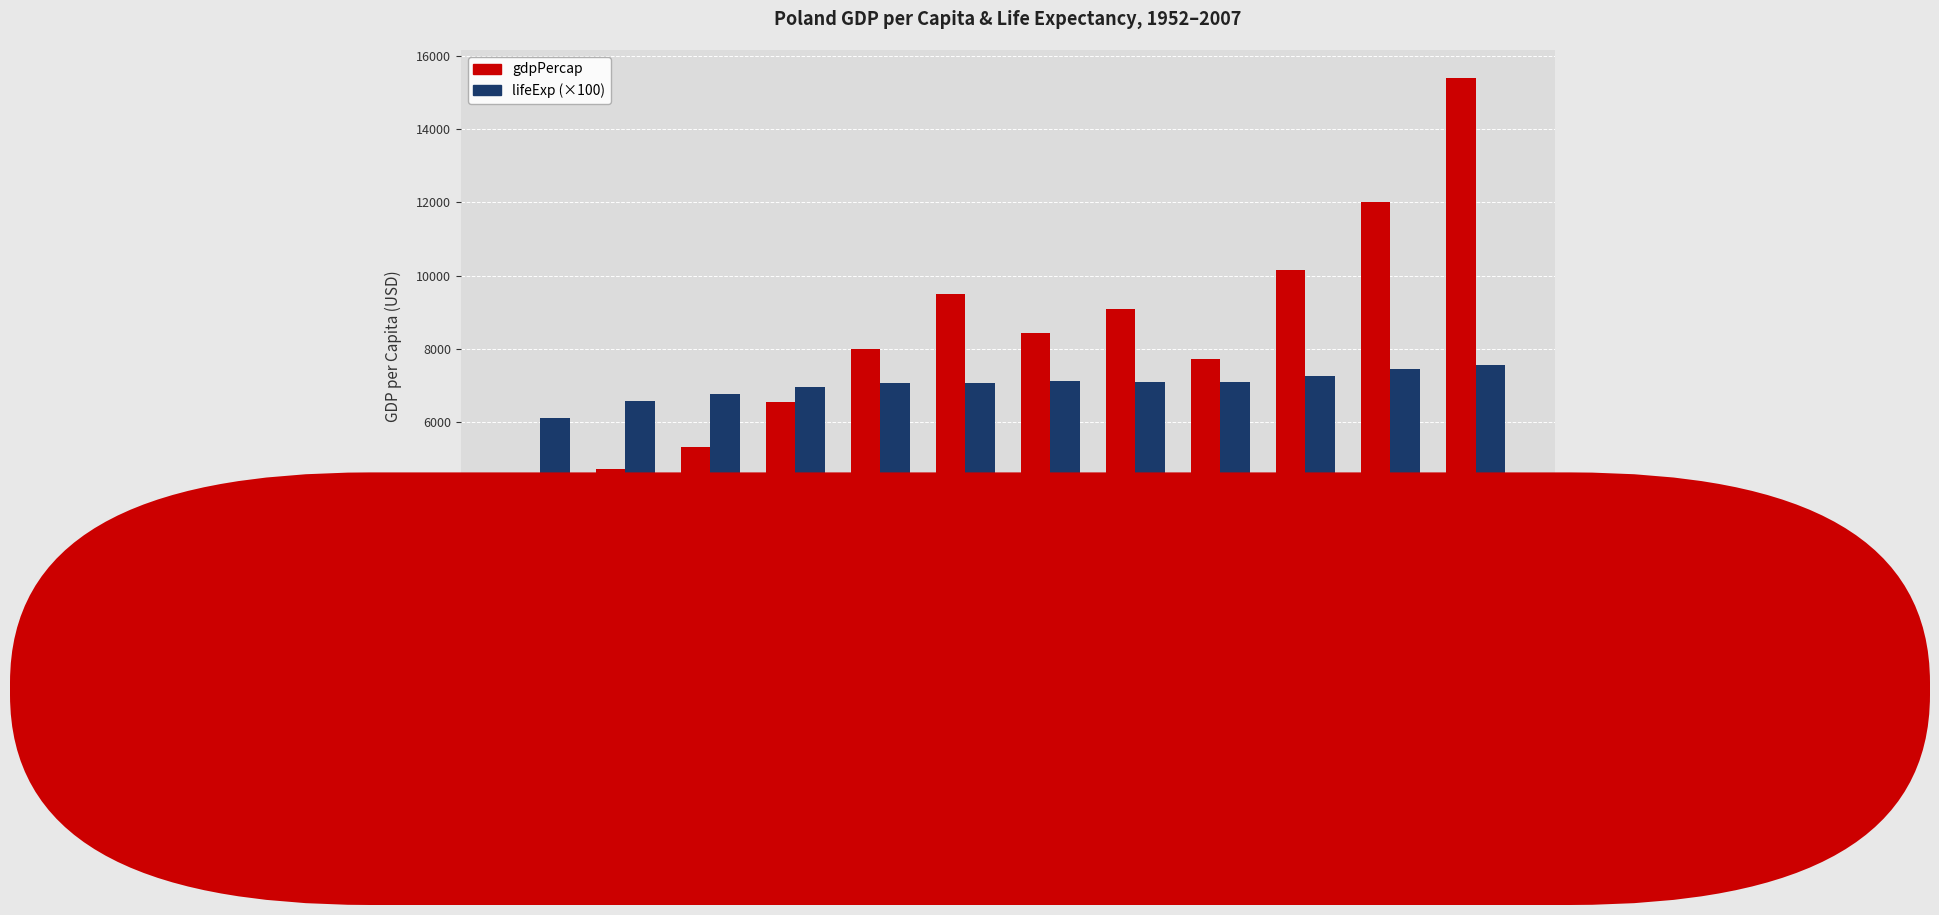

Does the chart contain any negative values?

No